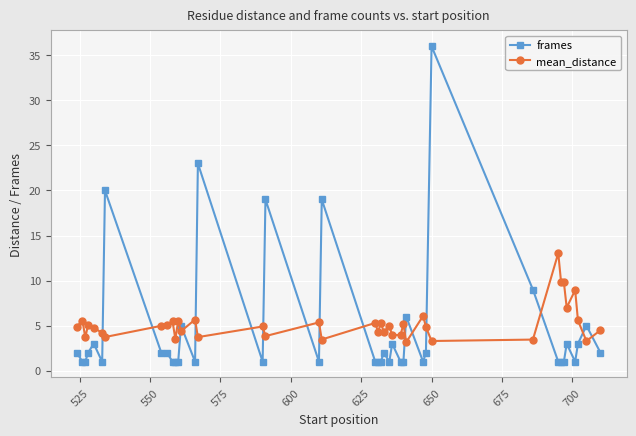

What is the value of the frames point at the 5th from the left?

3.0